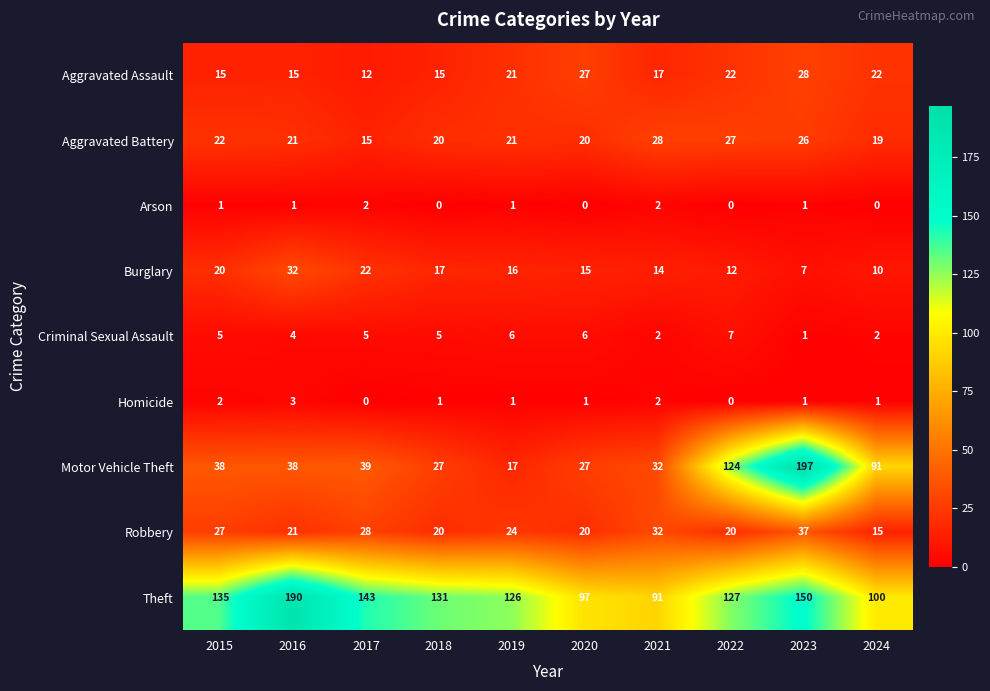

Which series has the largest total across all categories?

Theft